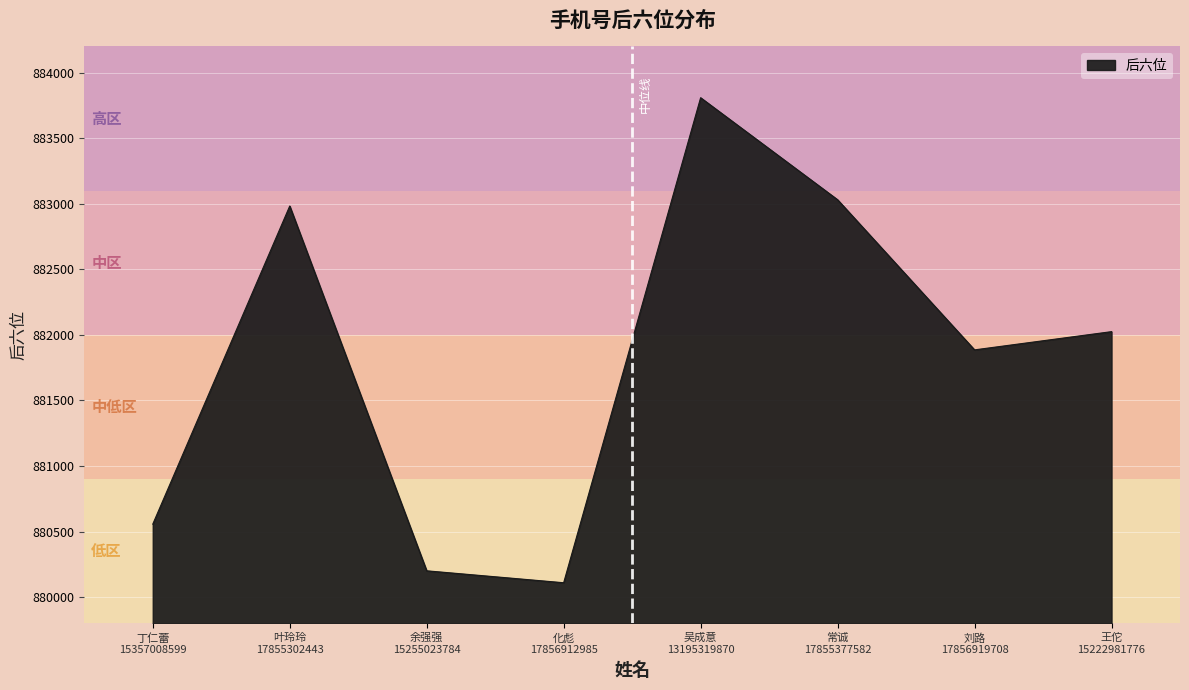

Reading right to left, transcribe all the data shown in this chart.

王佗
15222981776=882025	刘路
17856919708=881886	常诚
17855377582=883031	吴成意
13195319870=883809	化彪
17856912985=880110	余强强
15255023784=880201	叶玲玲
17855302443=882983	丁仁蕾
15357008599=880557